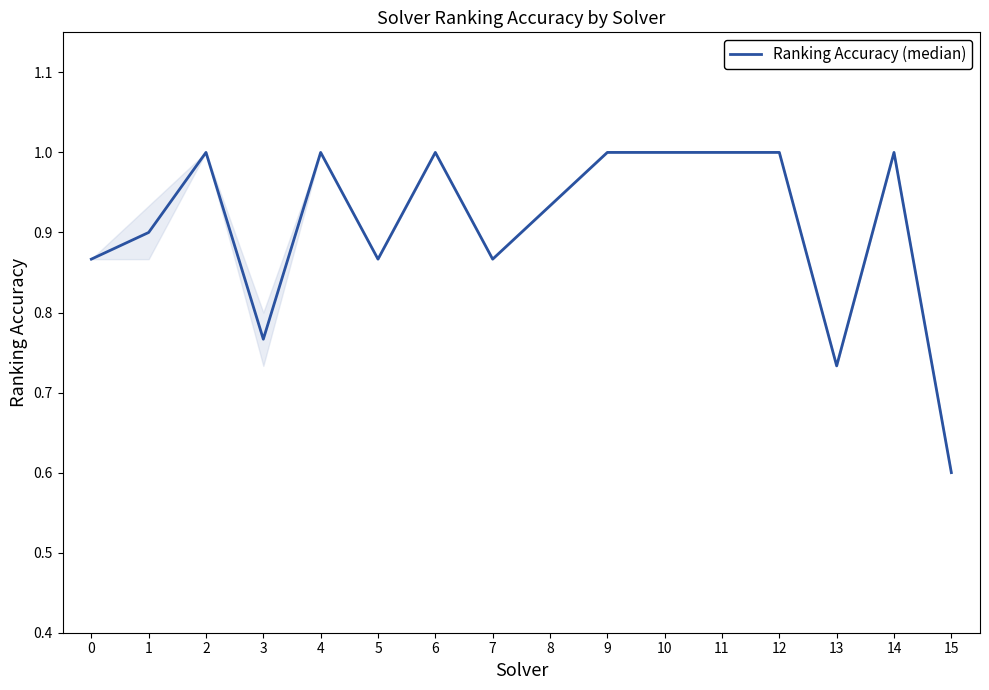

Where is the first local minimum?

3